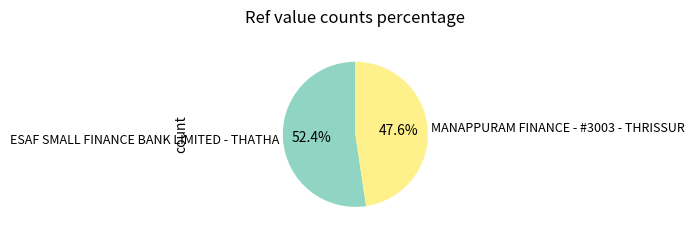

What portion of the pie excludes MANAPPURAM FINANCE - #3003 - THRISSUR?

52.4%